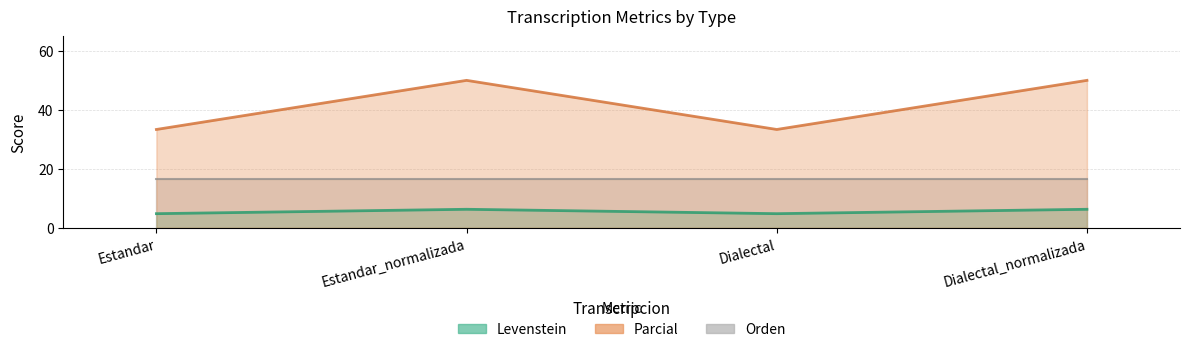

What is the label of the 4th point from the left?

Dialectal_normalizada